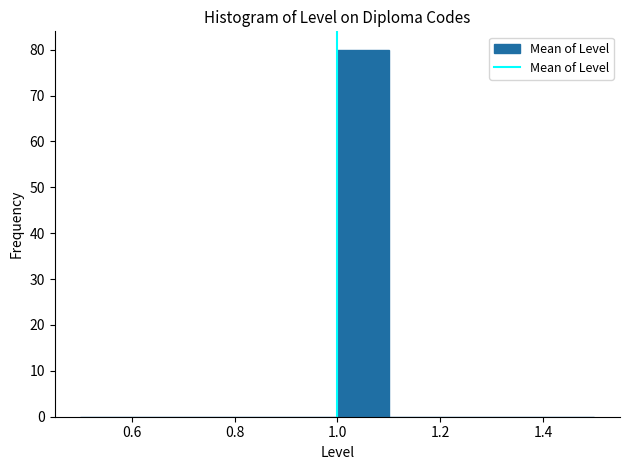

Reading left to right, transcribe this chart: for each bar, give the range it covers on the x-axis and its height. The values are not printed on the chart, so give them approximately, as read against the axis.

0.5 to 0.6: 0
0.6 to 0.7: 0
0.7 to 0.8: 0
0.8 to 0.9: 0
0.9 to 1.0: 0
1.0 to 1.1: 80
1.1 to 1.2: 0
1.2 to 1.3: 0
1.3 to 1.4: 0
1.4 to 1.5: 0